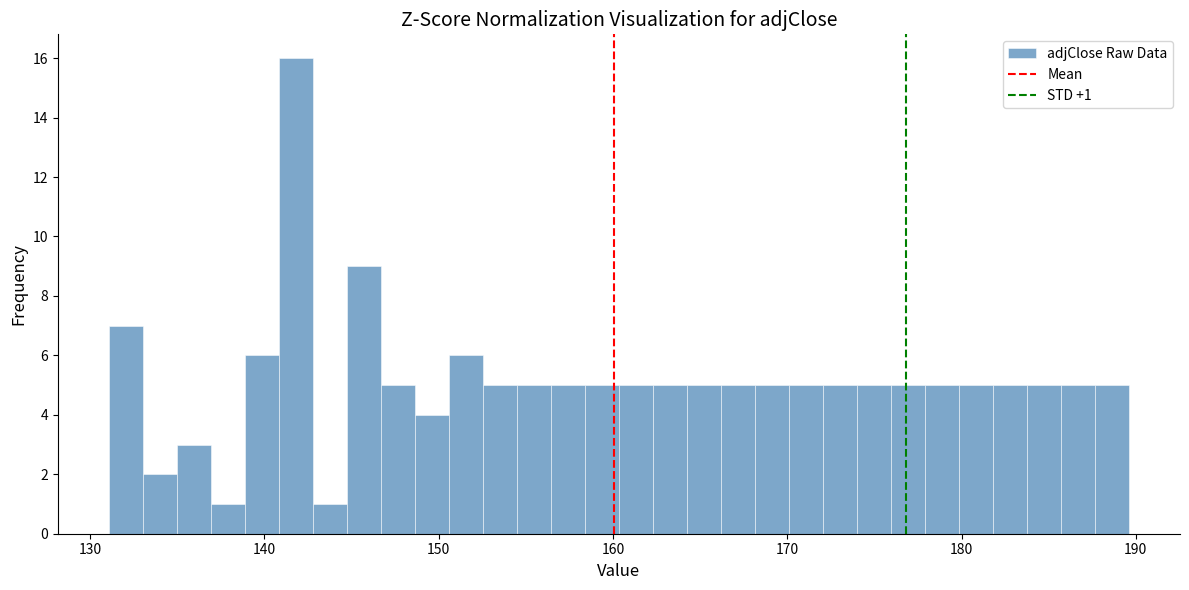

Read against the x-axis, roughly where is the centre of the tallest bar?

142